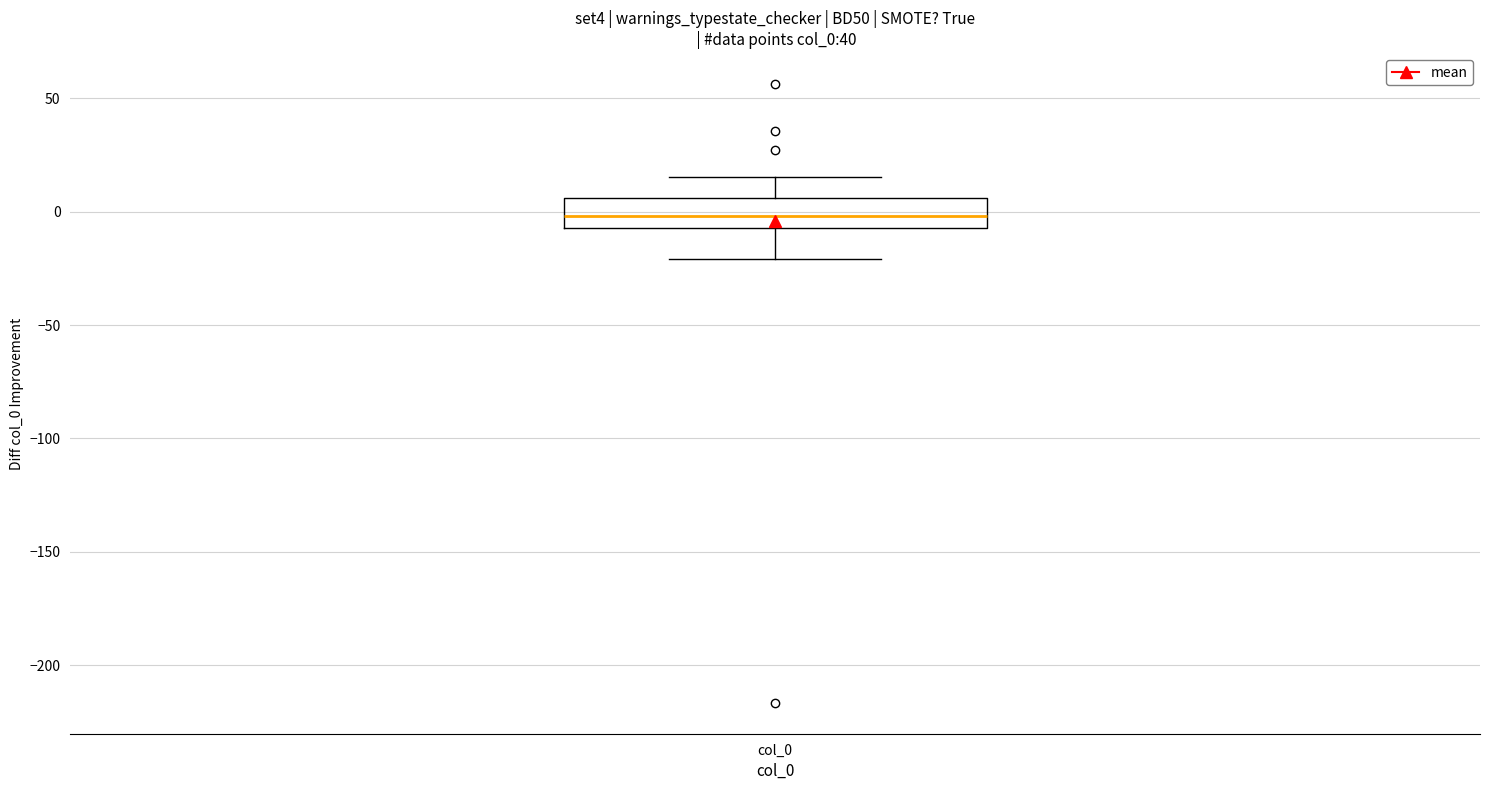

Read this box plot against the y-axis: the position of the median line, the range covered by the box, and the ends of both whiskers. The values are not printed on the chart, so give them approximately, as read against the axis.

median 0, box -5 to 5, whiskers -20 to 15